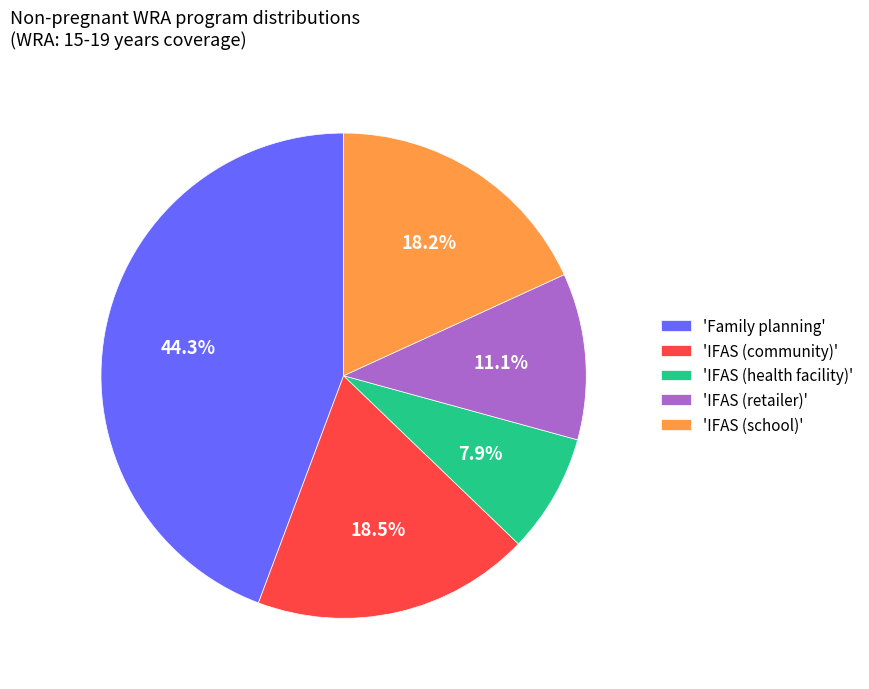

Which has a higher value, 'IFAS (community)' or 'IFAS (retailer)'?

'IFAS (community)'